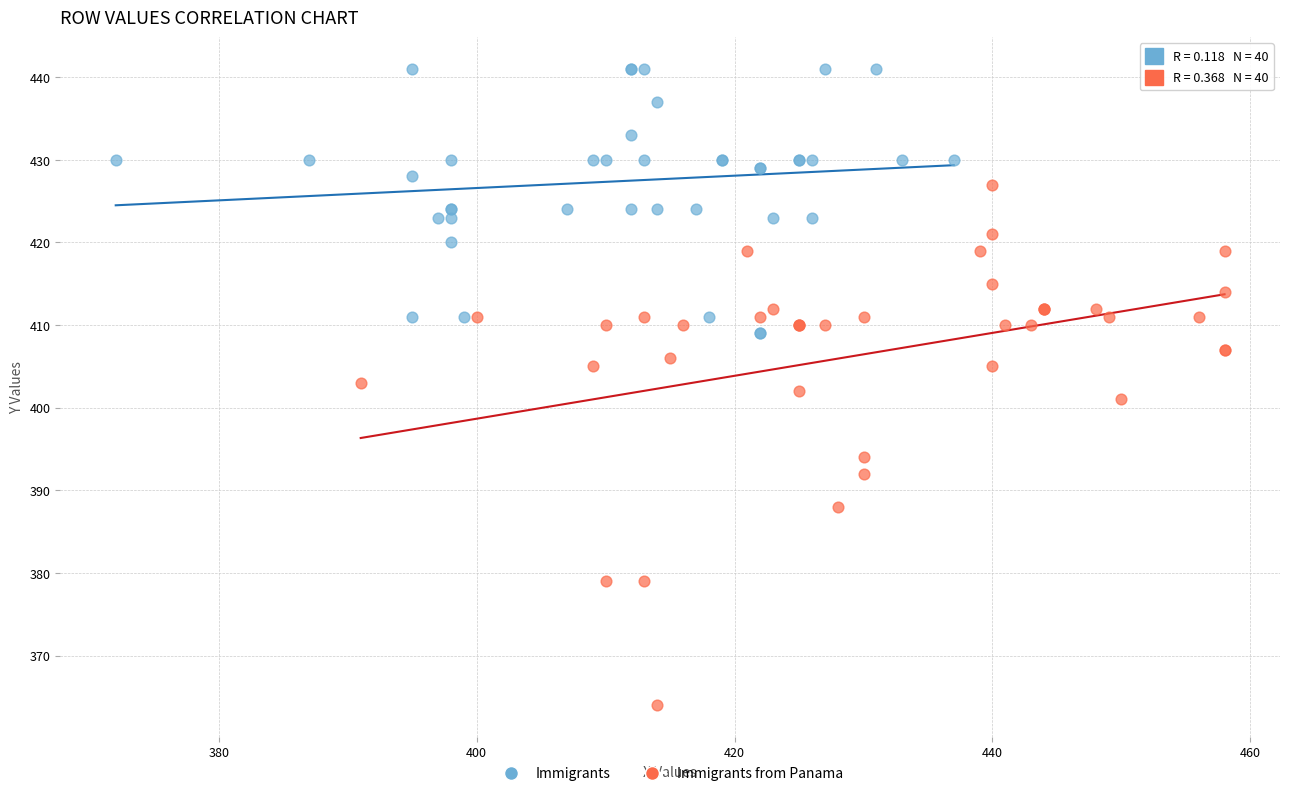

Which series reaches the minimum Y coordinate?

Immigrants from Panama